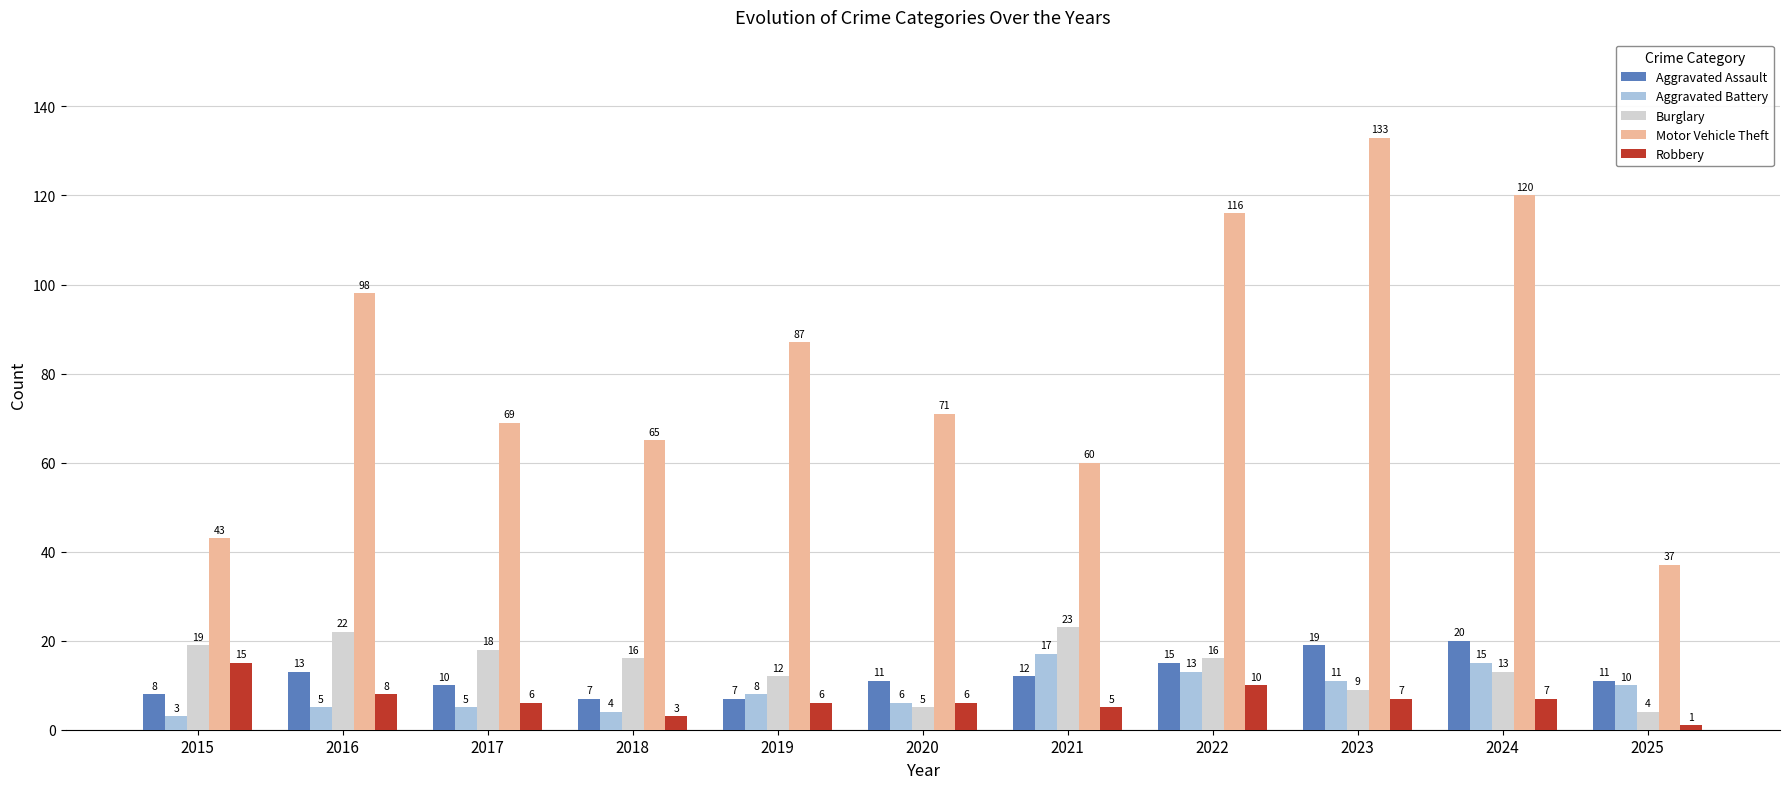

Rank the series at 2017 from highest to lowest value.

Motor Vehicle Theft, Burglary, Aggravated Assault, Robbery, Aggravated Battery